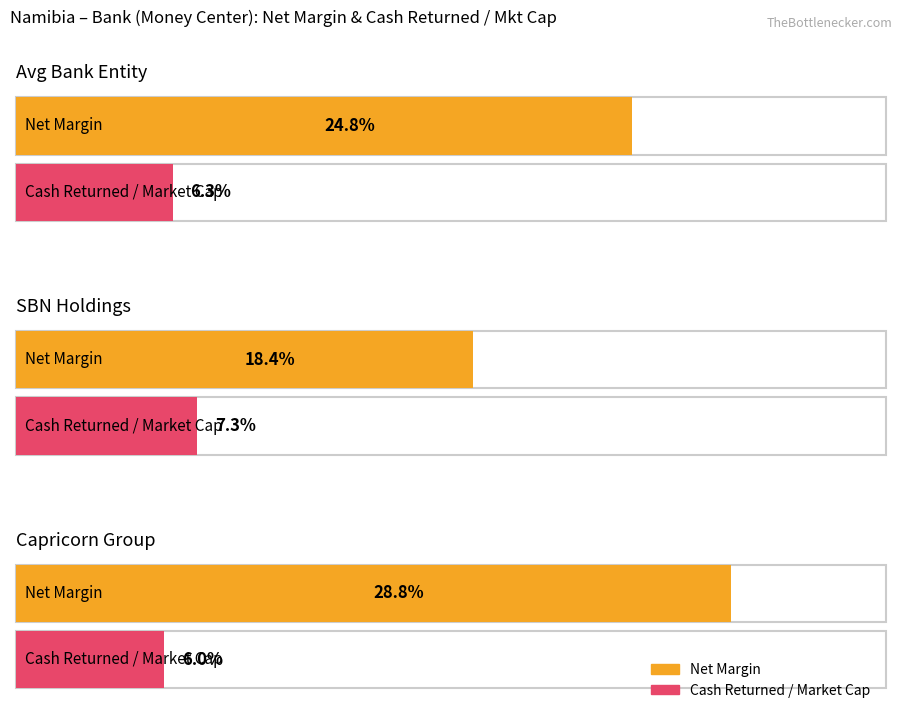

What position from the left is 2 (Avg company)?

1